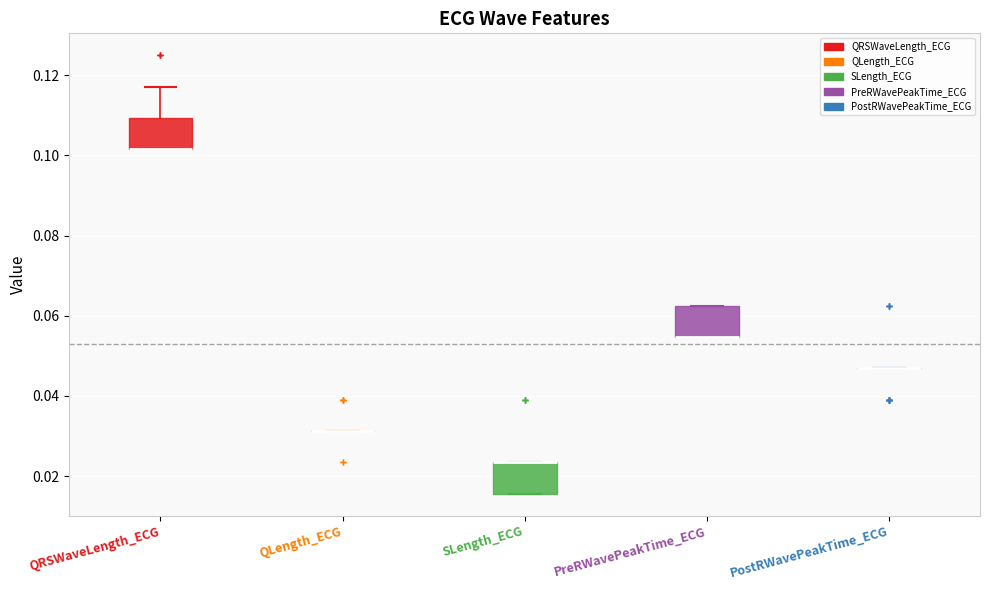

Reading left to right, transcribe this box plot: for each box, give where its median line is, the range the box spans, and where its two whiskers end, as read against the y-axis. The values are not printed on the chart, so give them approximately, as read against the axis.

QRSWaveLength_ECG: median 0.102 (drawn on the box's lower edge), box 0.102 to 0.110, whiskers 0.102 to 0.118
QLength_ECG: box collapsed to a line at 0.032, whiskers 0.032 to 0.032
SLength_ECG: median 0.024 (drawn on the box's upper edge), box 0.016 to 0.024, whiskers 0.016 to 0.024
PreRWavePeakTime_ECG: median 0.054 (drawn on the box's lower edge), box 0.054 to 0.062, whiskers 0.054 to 0.062
PostRWavePeakTime_ECG: box collapsed to a line at 0.046, whiskers 0.046 to 0.046